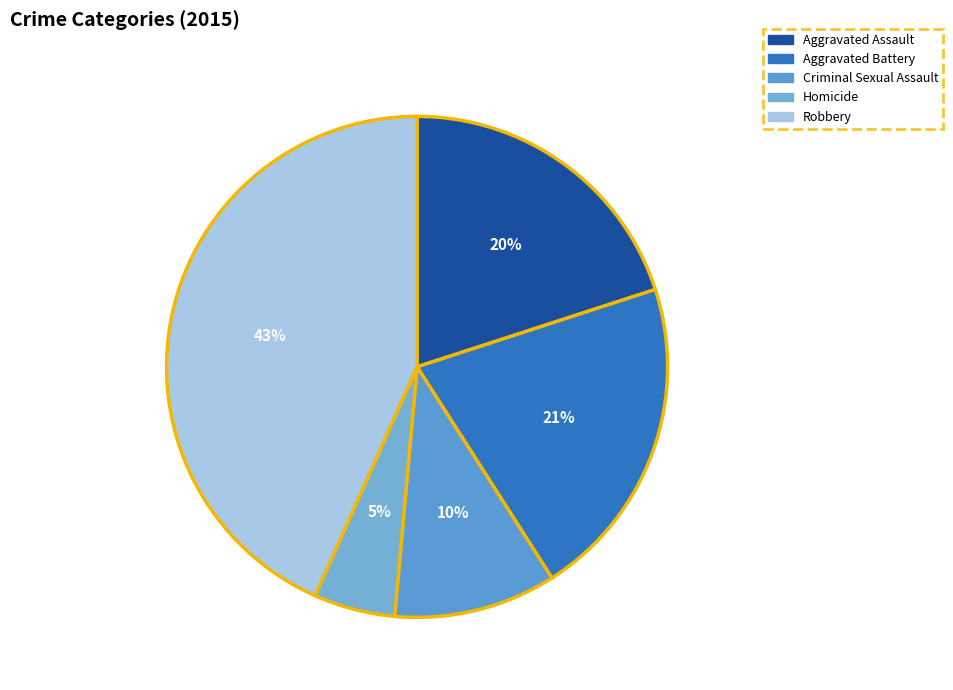

Is there any slice that represents more than half of the pie?

No